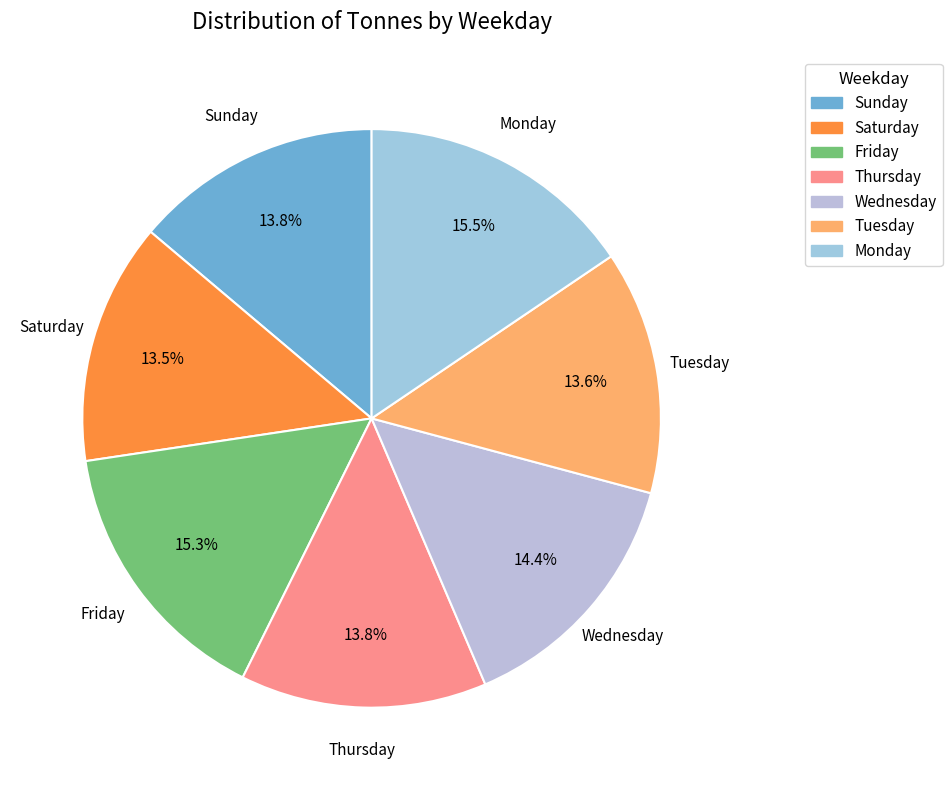

Count the number of slices in the pie.

7